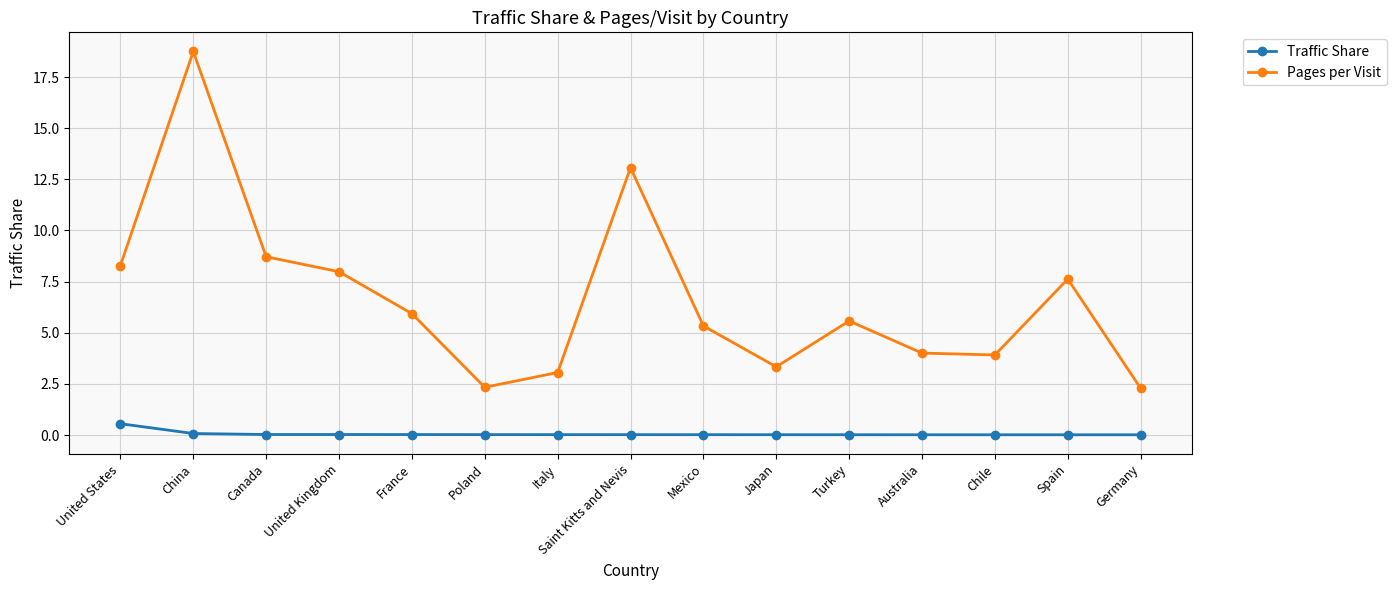

Which series has the widest spread of values?

Pages per Visit